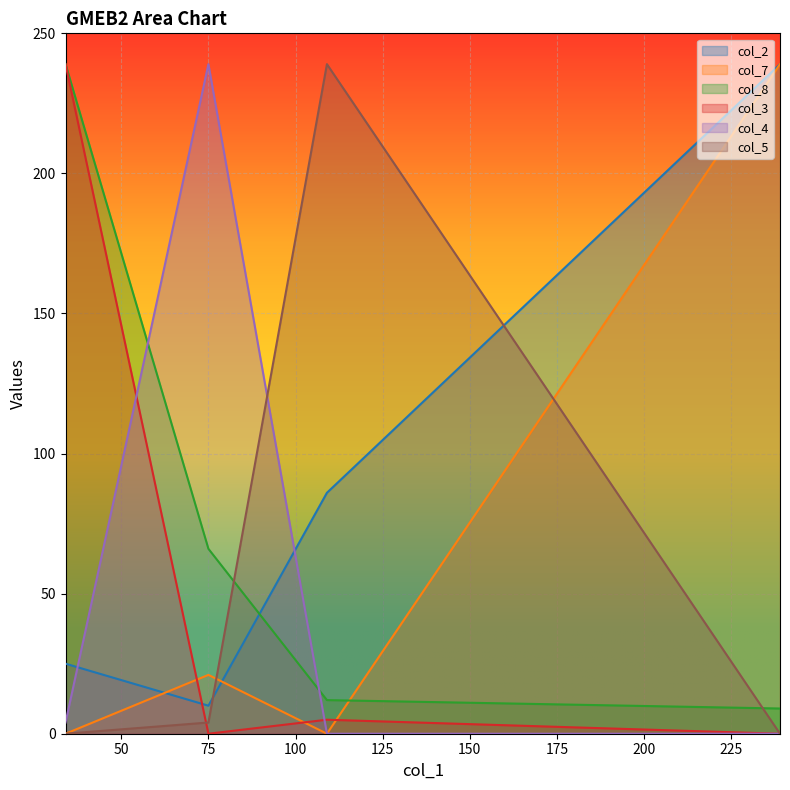

Rank the categories by col_8 value from highest to lowest.

34, 75, 109, 239